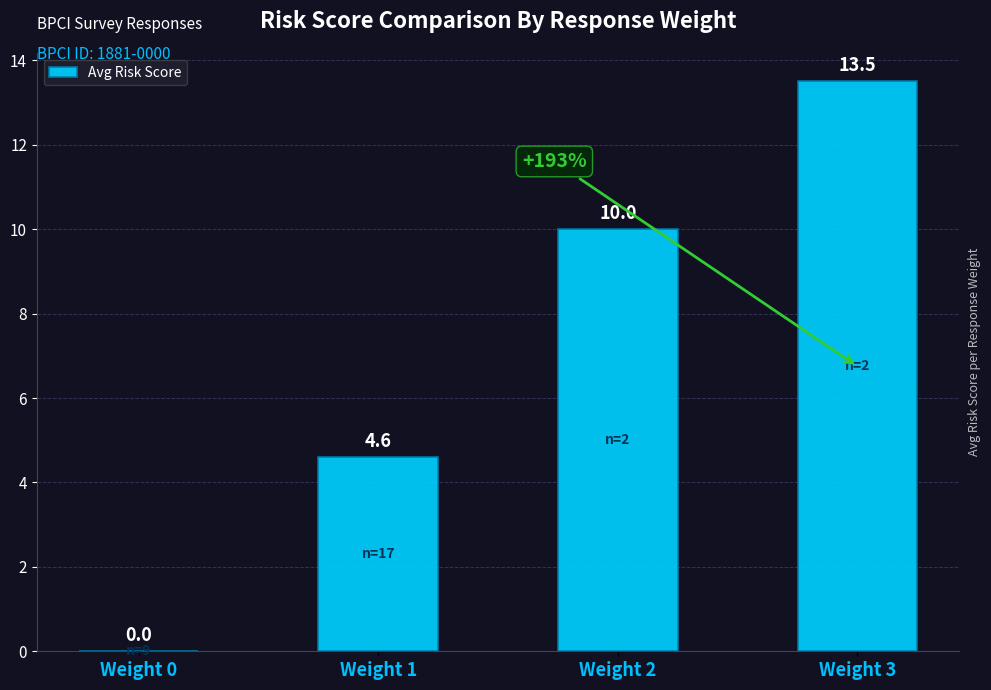

Are the bars horizontal?

No